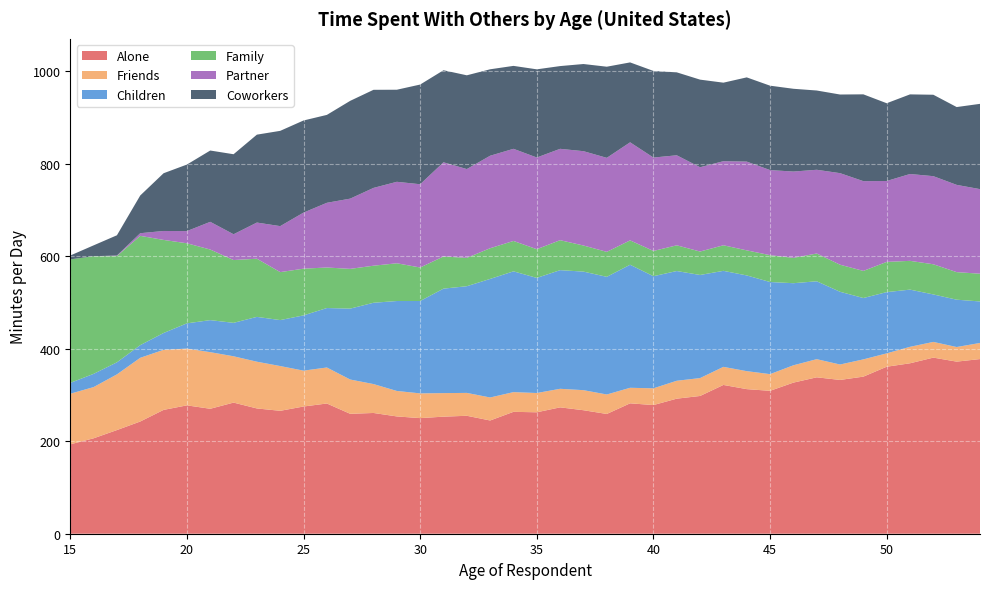

Reading left to right, what are all the values shown in this chart?

Alone: 193.3	206.4	224.2	242.7	267.8	277.6	270.2	283.6	270.9	265.8	275.1	281.6	259.3	261.1	253.7	250.0	253.2	255.1	244.9	263.6	262.6	273.3	267.1	259.0	282.0	278.3	292.1	297.9	321.7	312.7	309.0	326.8	338.2	332.6	339.7	361.1	368.6	380.8	372.2	377.7
Friends: 109.4	110.7	120.4	137.8	129.9	122.7	122.4	100.2	101.1	96.8	77.5	77.9	74.1	62.5	55.1	53.5	50.9	49.5	49.7	42.7	41.7	40.1	43.4	42.1	33.6	36.2	38.7	38.7	39.1	38.9	36.1	37.5	39.2	33.4	37.3	28.9	35.6	34.0	31.6	34.8
Children: 23.5	28.6	26.1	27.4	36.4	54.6	69.3	72.3	96.9	99.4	119.5	128.6	153.3	175.8	194.5	199.8	225.9	230.7	256.4	261.2	248.9	256.6	256.4	254.5	266.1	242.4	237.3	223.0	207.7	207.0	199.2	177.5	168.4	157.3	132.7	132.4	123.7	102.7	102.4	89.8
Family: 267.1	254.3	229.8	236.4	201.3	173.1	152.7	135.8	125.8	103.8	101.0	87.7	86.0	80.1	81.6	72.5	69.5	61.3	66.4	65.7	62.1	64.8	56.4	54.0	52.7	54.6	55.6	50.7	55.3	54.2	58.1	54.8	60.1	58.6	58.6	65.4	62.2	65.2	59.6	60.0
Partner: 0.0	0.0	1.1	5.7	19.3	26.4	59.9	55.8	78.2	99.4	121.3	139.9	151.9	168.2	176.2	180.0	203.7	192.0	200.0	199.2	198.3	197.6	204.0	203.3	212.1	201.9	194.7	182.3	181.8	191.9	184.0	186.7	181.1	198.0	194.1	174.9	187.8	190.5	188.7	182.9
Coworkers: 8.3	23.5	43.8	81.6	124.9	143.9	154.2	173.0	190.1	206.1	199.2	190.1	211.5	212.1	199.1	215.6	199.1	202.8	187.0	179.4	190.7	178.9	188.5	197.1	172.8	187.3	179.4	189.5	169.8	182.1	182.5	179.0	171.4	170.1	187.7	168.2	172.2	176.1	168.3	184.4